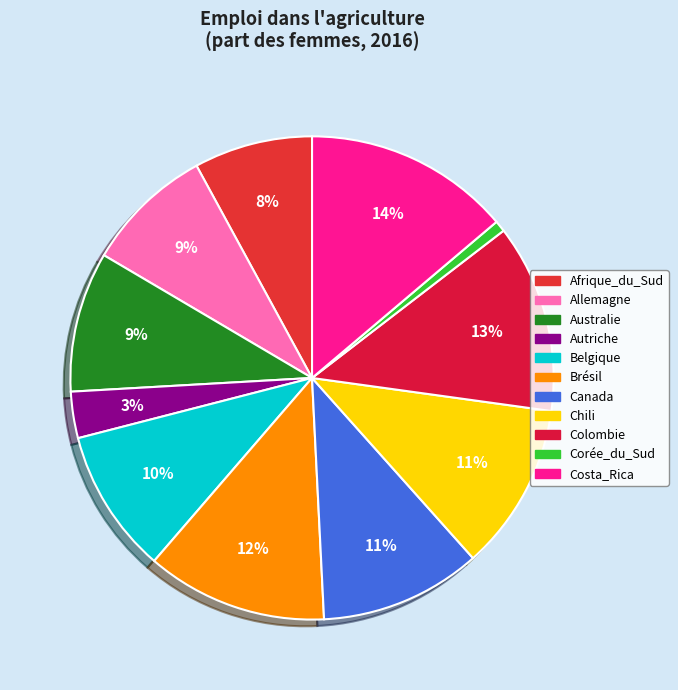

Which has a higher value, Colombie or Corée_du_Sud?

Colombie